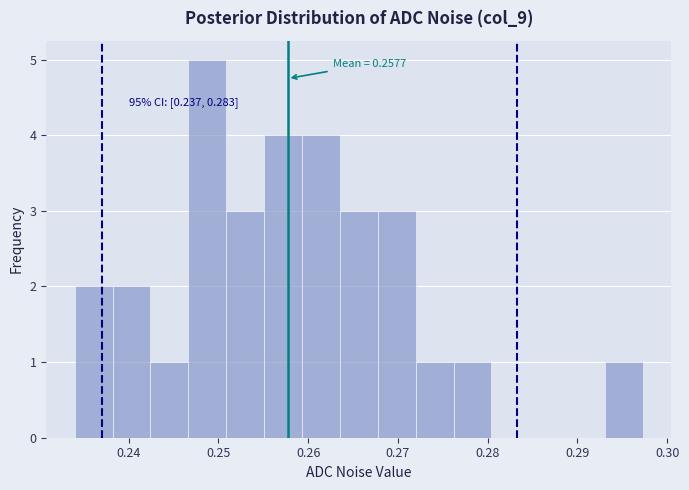

Over which range of the x-axis is the bar tallest?

0.247 to 0.251